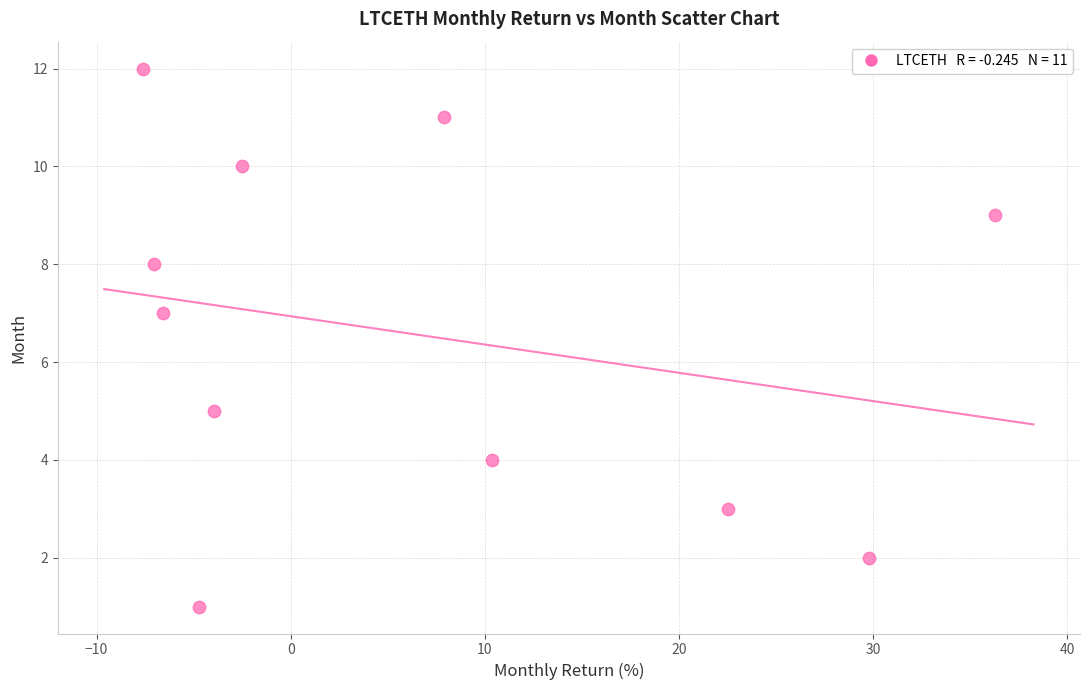

What is the range of Y values (max minus min)?

11